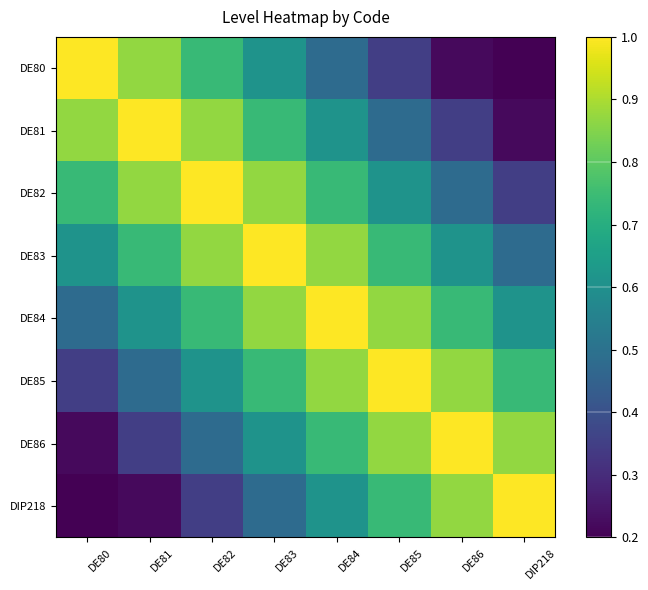

Reading left to right, extract all data points from this chart.

DE80: DE80=1.0	DE81=0.9	DE82=0.7	DE83=0.6	DE84=0.5	DE85=0.3	DE86=0.2	DIP218=0.2
DE81: DE80=0.9	DE81=1.0	DE82=0.9	DE83=0.7	DE84=0.6	DE85=0.5	DE86=0.3	DIP218=0.2
DE82: DE80=0.7	DE81=0.9	DE82=1.0	DE83=0.9	DE84=0.7	DE85=0.6	DE86=0.5	DIP218=0.3
DE83: DE80=0.6	DE81=0.7	DE82=0.9	DE83=1.0	DE84=0.9	DE85=0.7	DE86=0.6	DIP218=0.5
DE84: DE80=0.5	DE81=0.6	DE82=0.7	DE83=0.9	DE84=1.0	DE85=0.9	DE86=0.7	DIP218=0.6
DE85: DE80=0.3	DE81=0.5	DE82=0.6	DE83=0.7	DE84=0.9	DE85=1.0	DE86=0.9	DIP218=0.7
DE86: DE80=0.2	DE81=0.3	DE82=0.5	DE83=0.6	DE84=0.7	DE85=0.9	DE86=1.0	DIP218=0.9
DIP218: DE80=0.2	DE81=0.2	DE82=0.3	DE83=0.5	DE84=0.6	DE85=0.7	DE86=0.9	DIP218=1.0